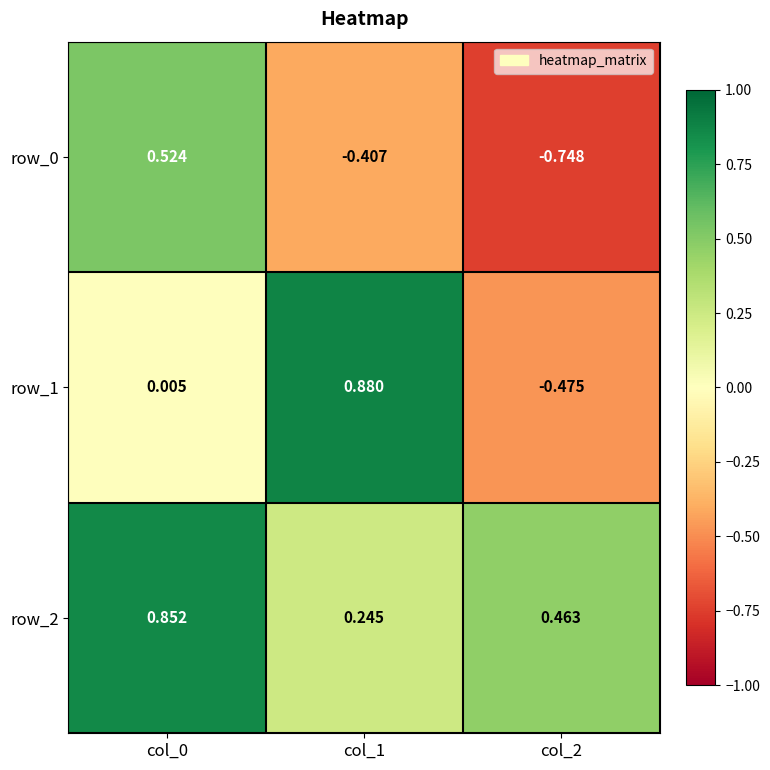

What is the difference between the maximum and minimum values in the row_2 series?

0.6